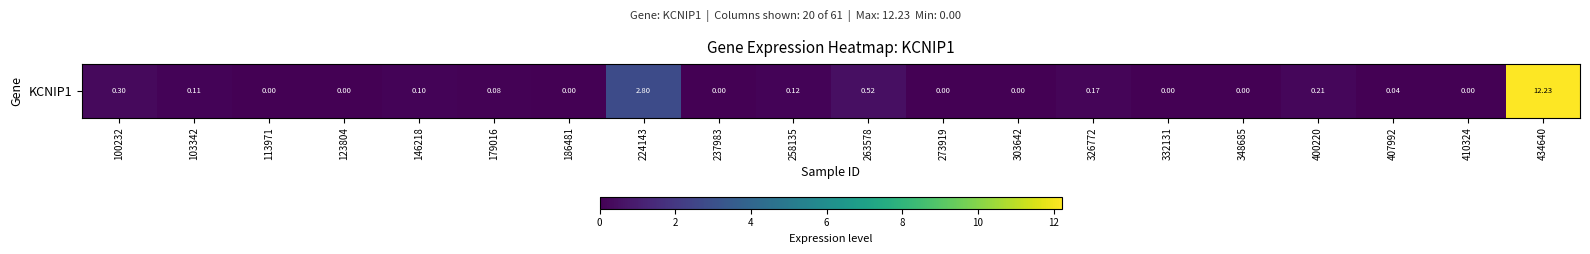

Which category has the lowest value across all series?

113971